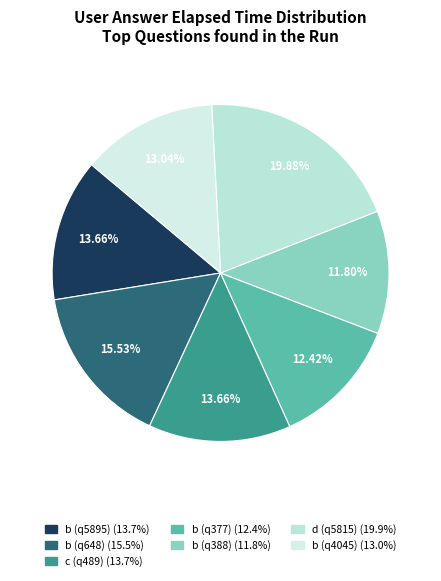

To the nearest percent, what is the difference between the b (q388) and b (q648) slice percentages?

4%